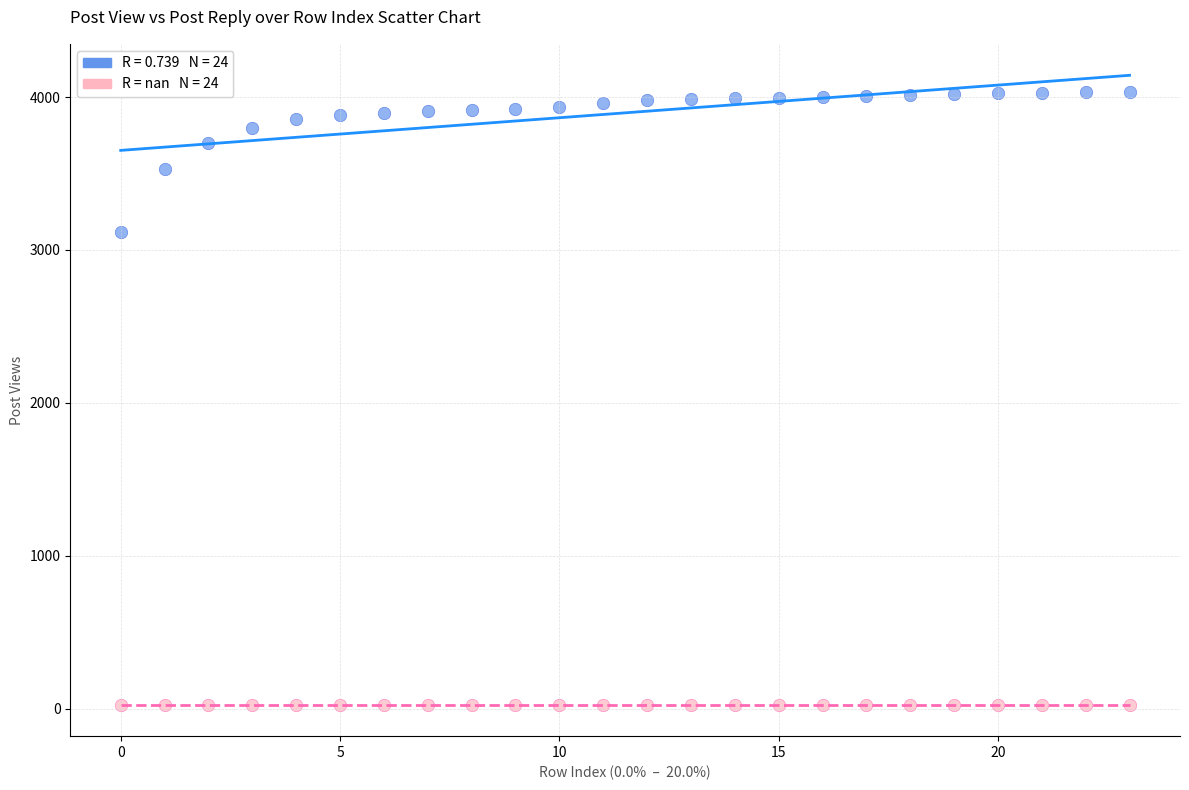

Across all series, what Y value is closest to 2029?

3115